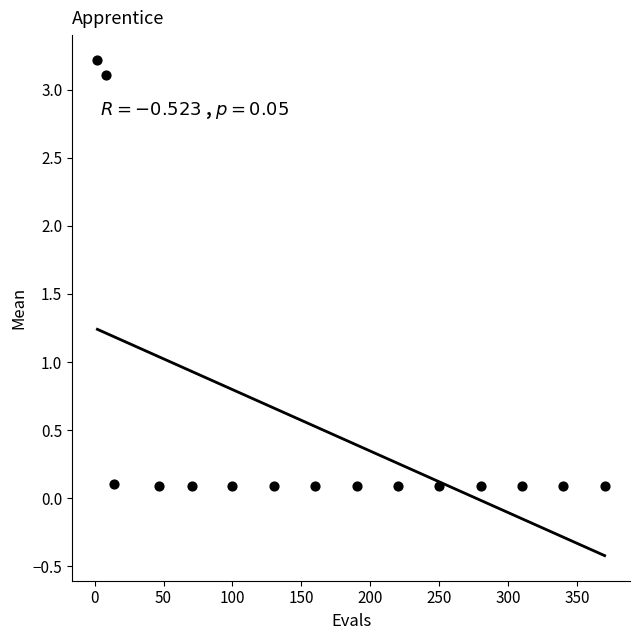

What is the range of X values (max minus min)?

368.0